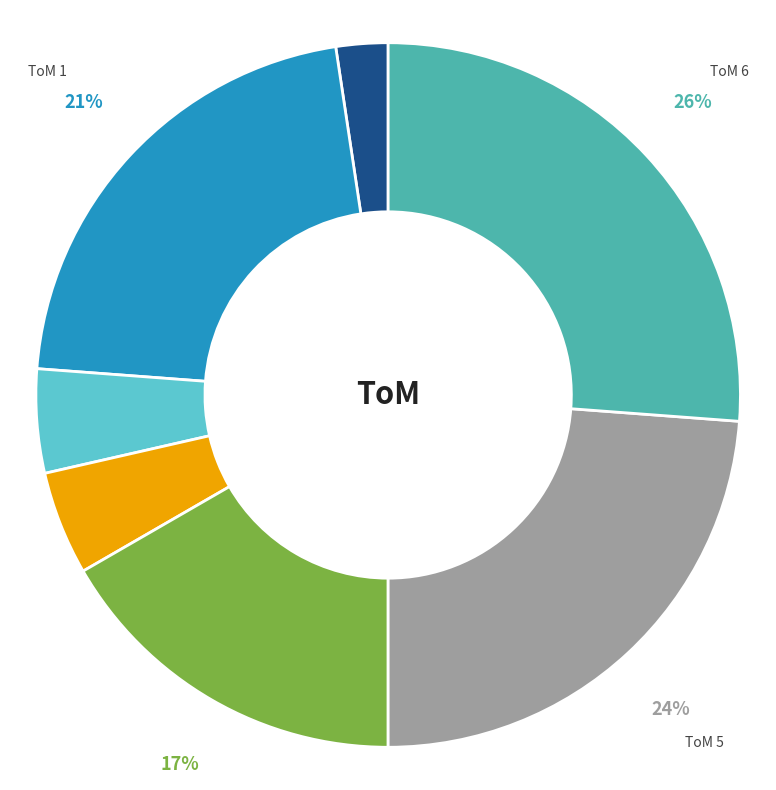

Which slice is the smallest?

ToM 0